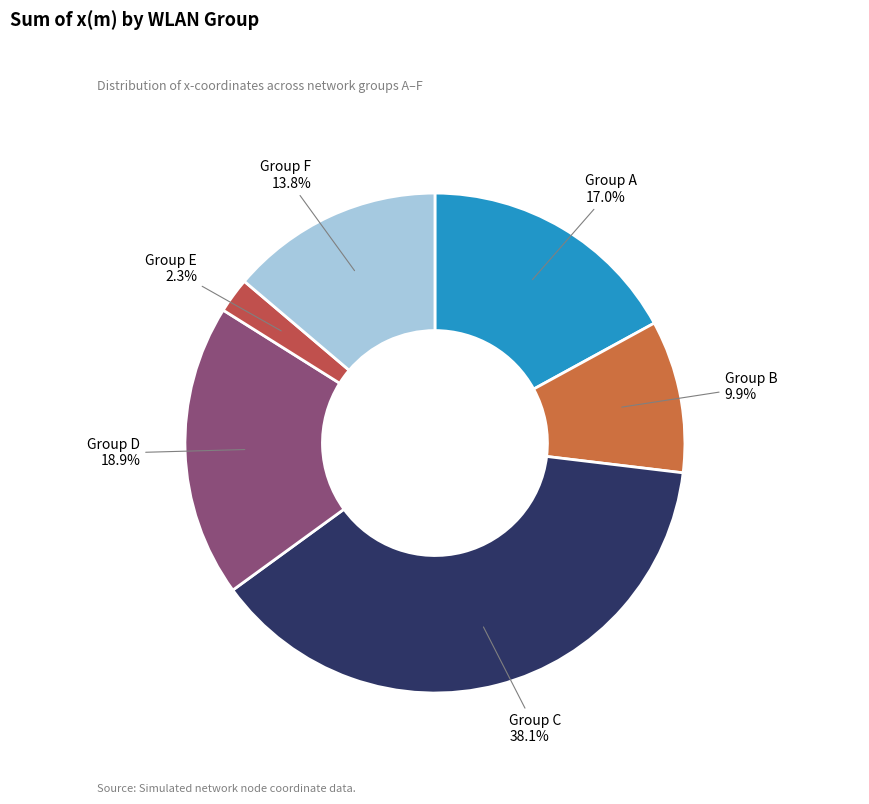

Rank the categories by value from lowest to highest.

Group E, Group B, Group F, Group A, Group D, Group C